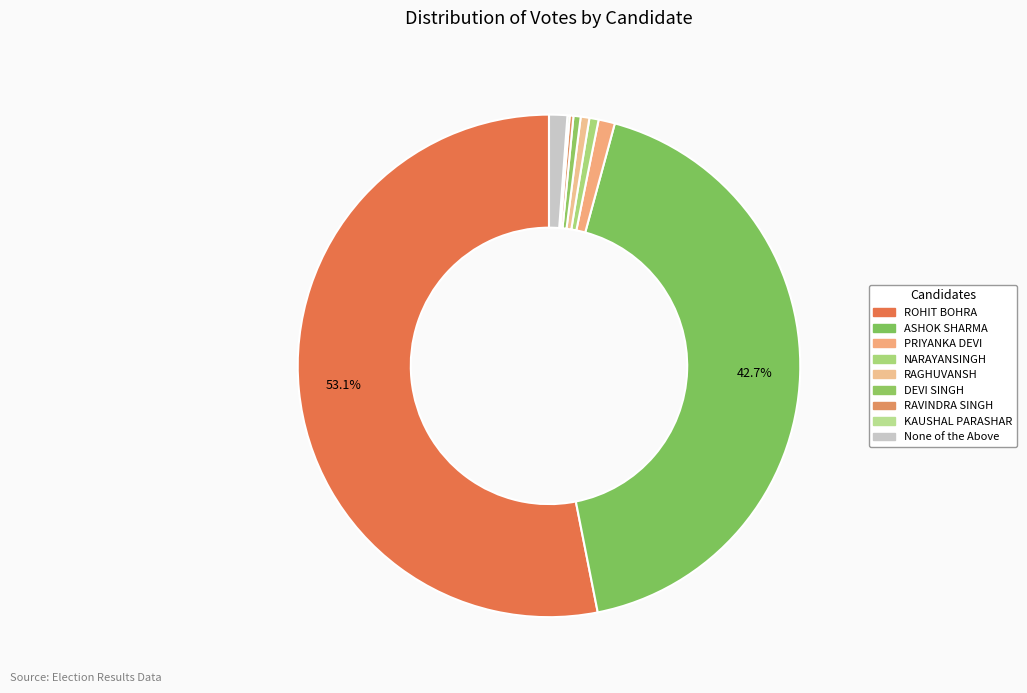

Between None of the Above and PRIYANKA DEVI, which is larger?

None of the Above